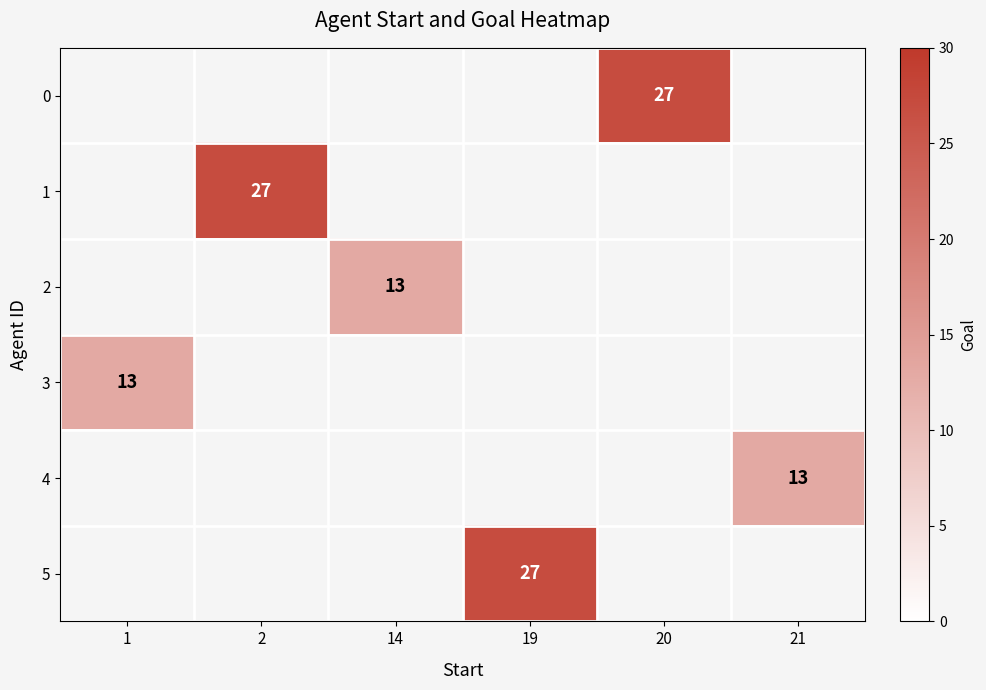

Is the value of 1 at 2 greater than the value of 4 at 21?

Yes